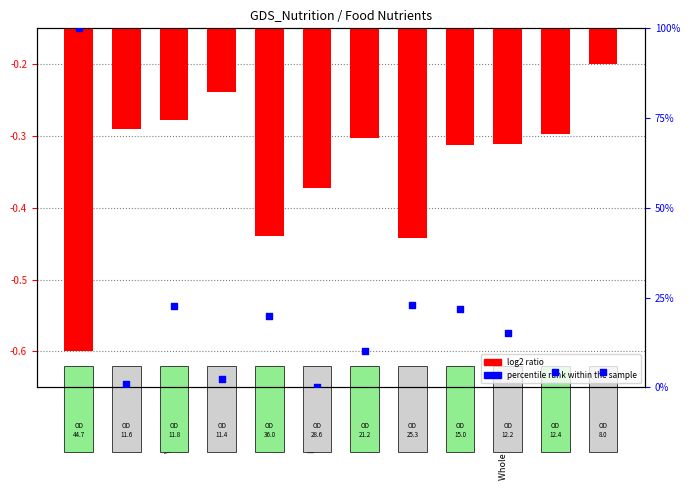

Which series reaches the maximum Y coordinate?

percentile rank within the sample